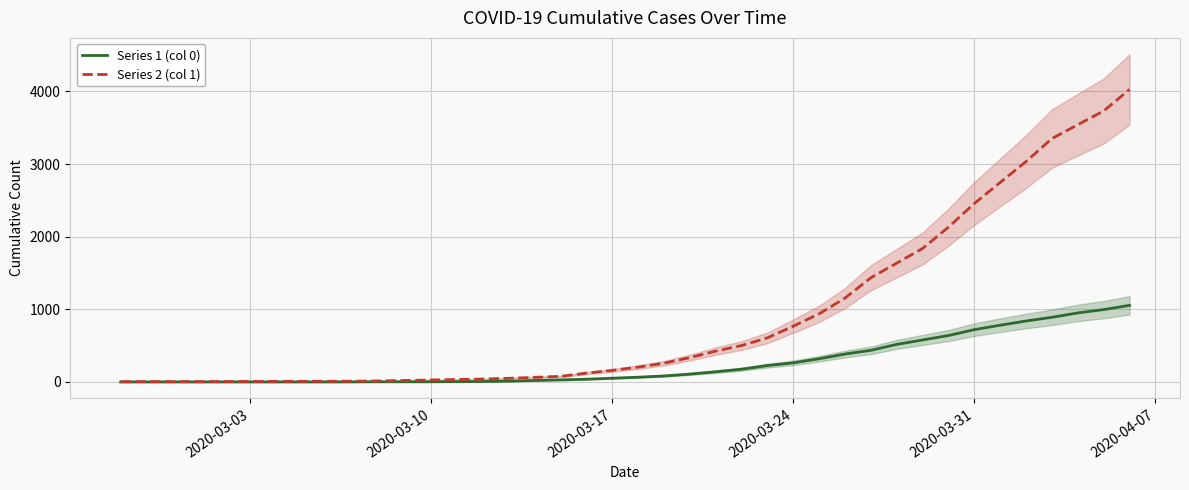

True or false: Series 2 (col 1) has more than 2 interior local peaks.

False